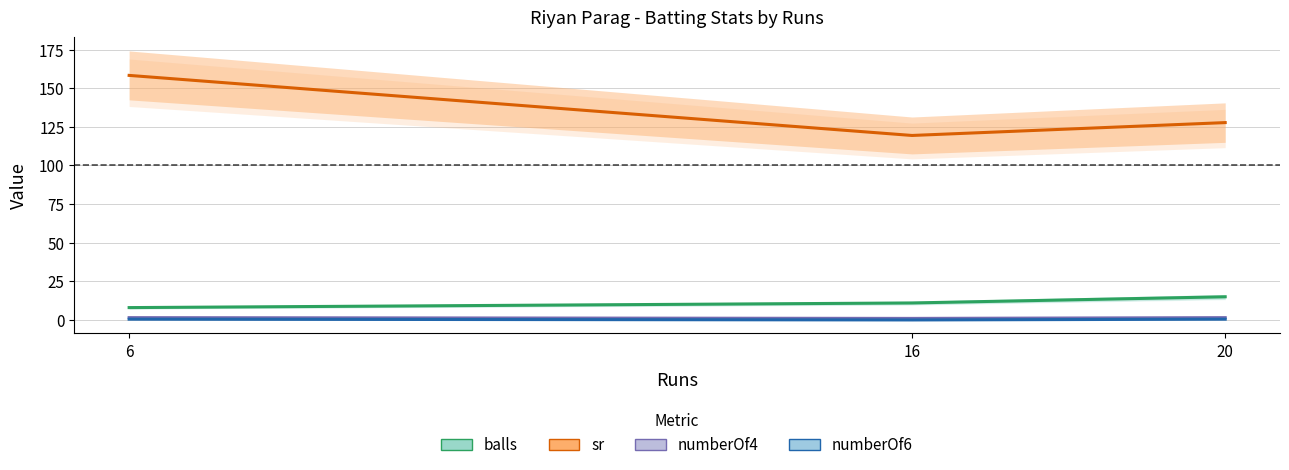

How many lines are shown in the chart?

4